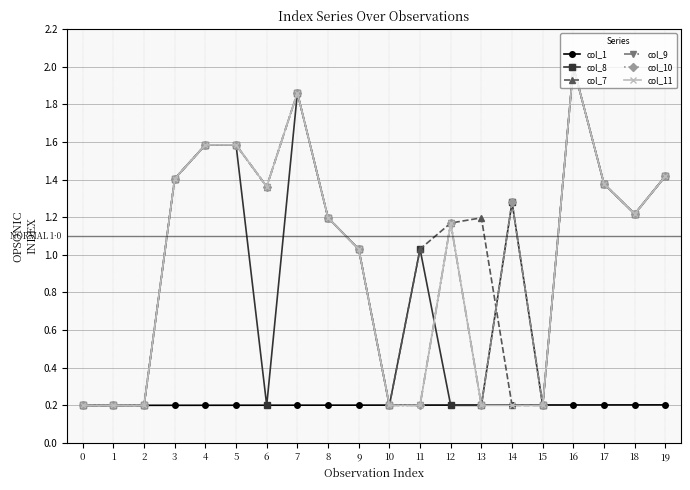

What is the average value of the col_1 series?

0.2